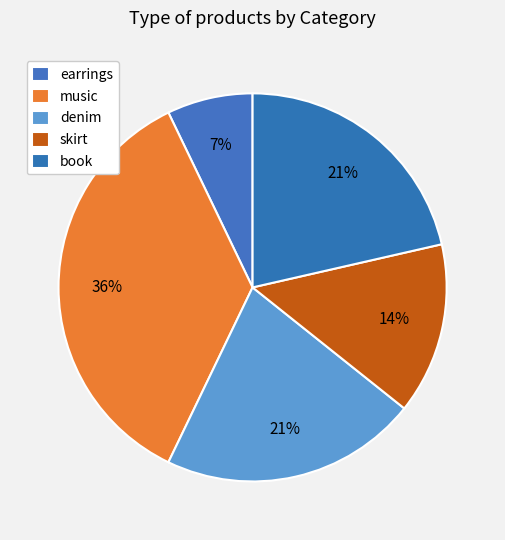

Rank the categories by value from lowest to highest.

earrings, skirt, denim, book, music